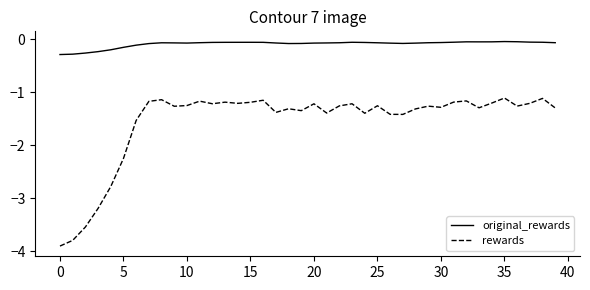

Which series has the widest spread of values?

rewards